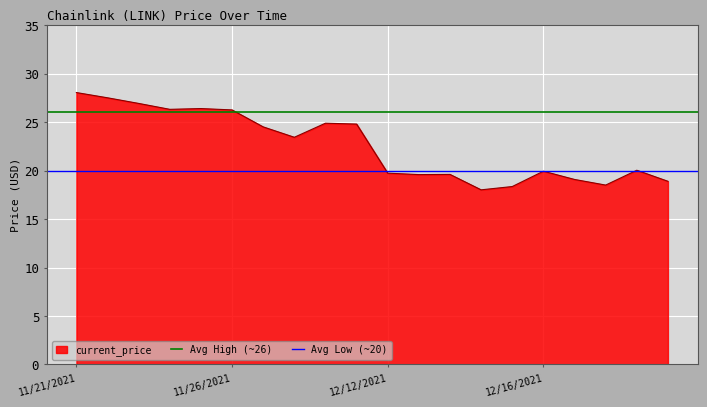

Is it true that current_price equals 26.0 at 12/12/2021?

False